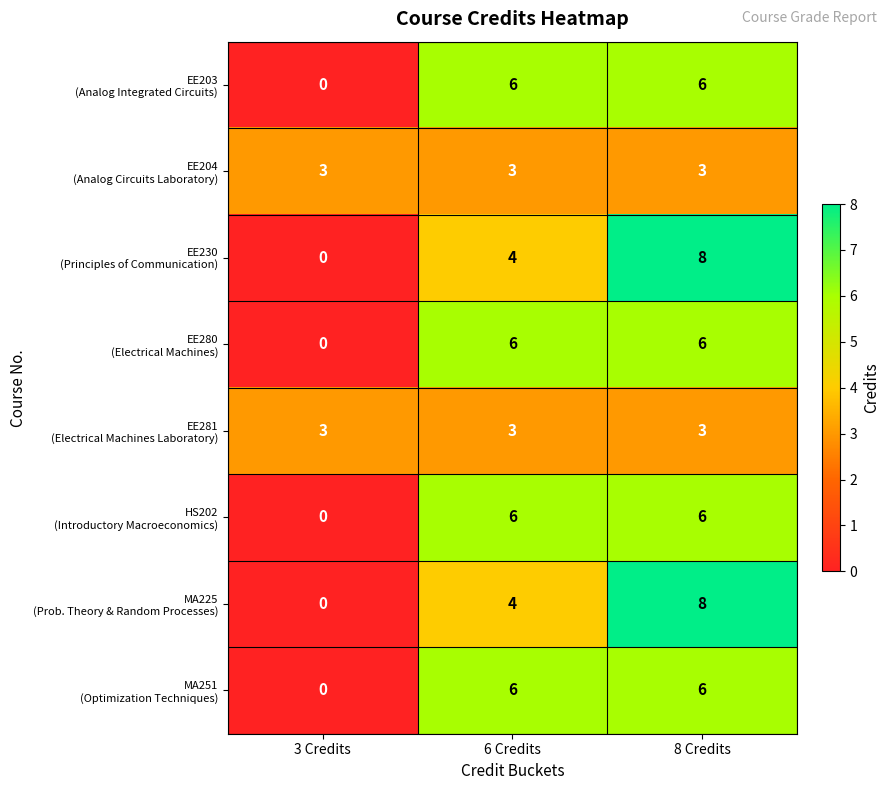

What is the greatest value displayed?

8